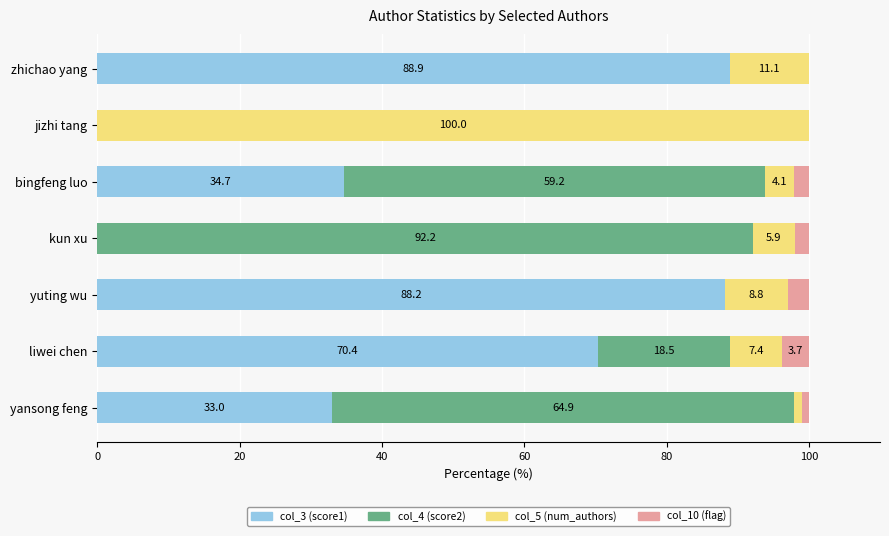

What is the total value across all series at bingfeng luo?

100.0